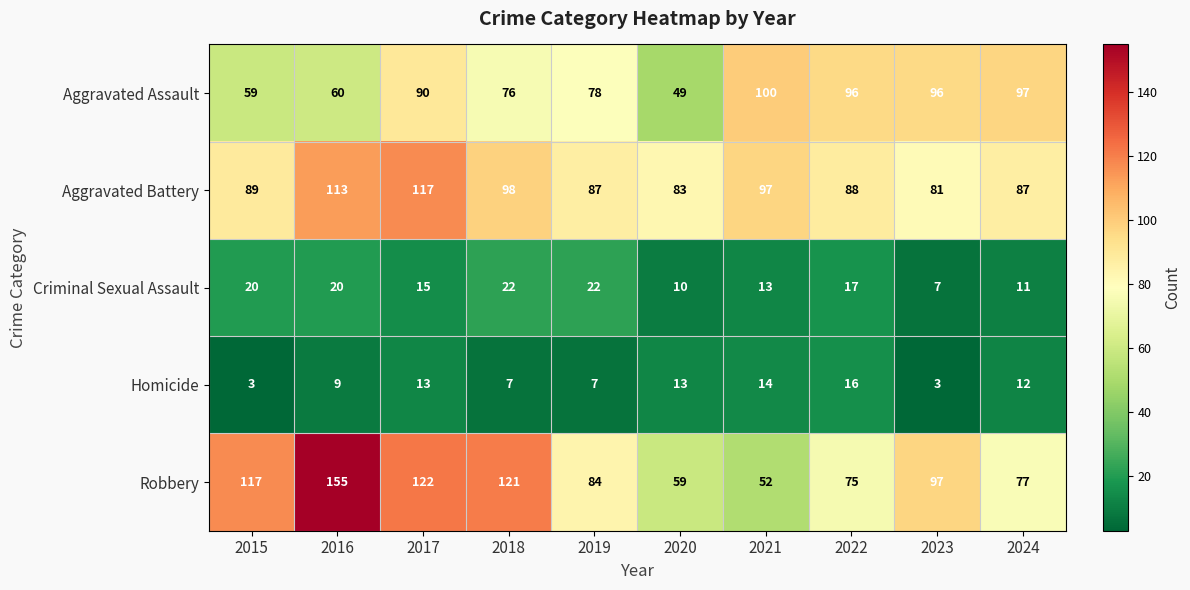

How many distinct data groups are displayed?

5